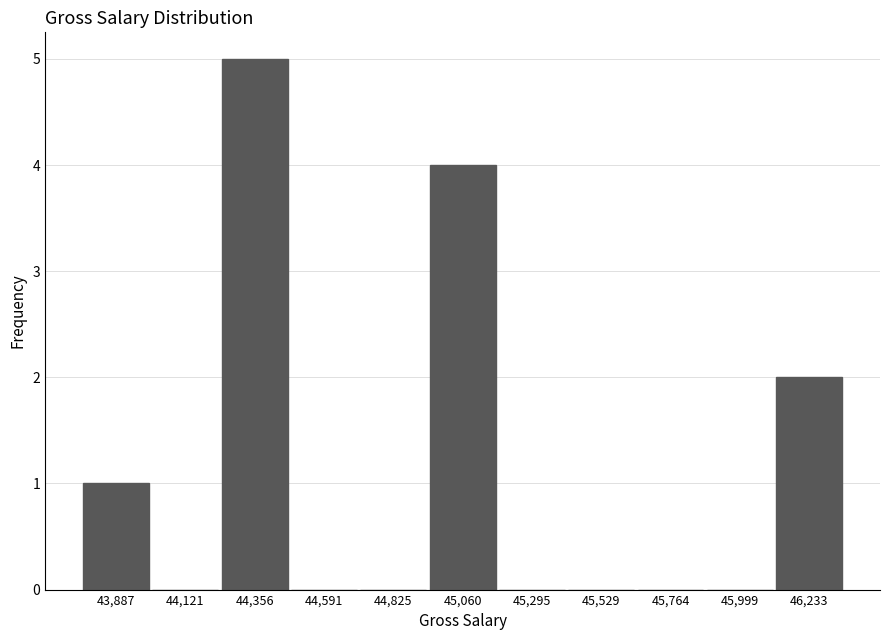

Reading left to right, transcribe this chart: for each bar, give the range it covers on the x-axis and its height. Neither the bar edges nor the heights are printed on the chart, so give them approximately, as read against the axes.

43750 to 44000: 1
44000 to 44250: 0
44250 to 44450: 5
44450 to 44700: 0
44700 to 44950: 0
44950 to 45200: 4
45200 to 45400: 0
45400 to 45650: 0
45650 to 45900: 0
45900 to 46100: 0
46100 to 46350: 2